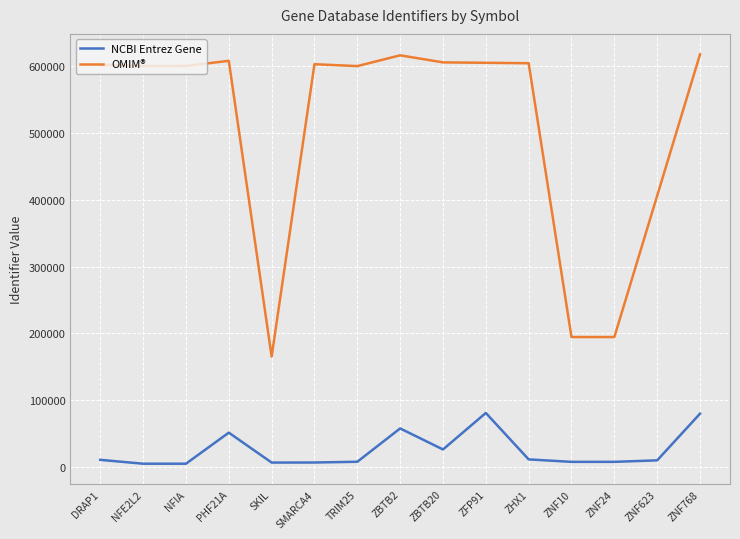

What is the difference between the second highest and second lowest values?

74944